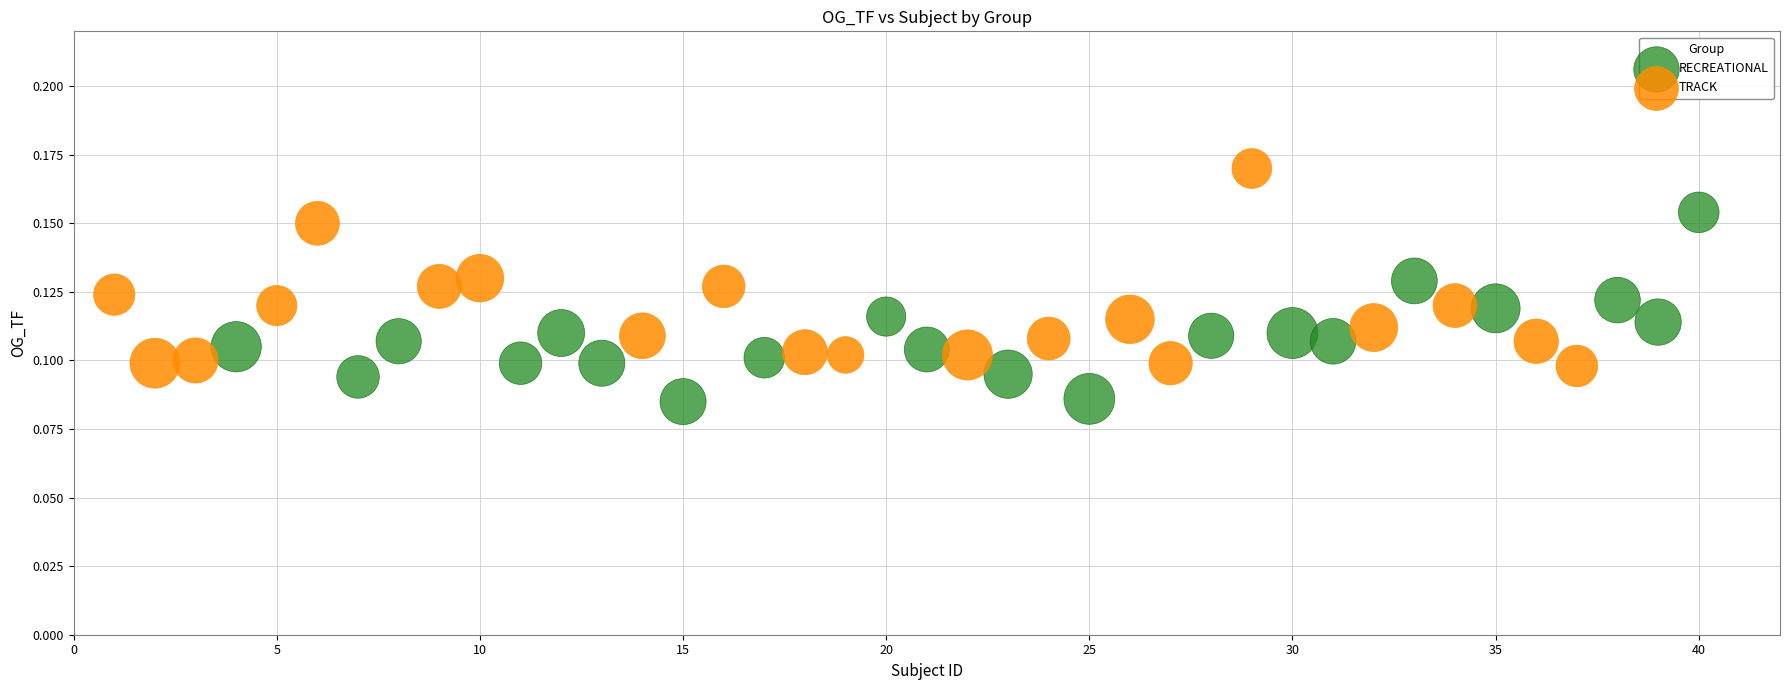

What are all the series names shown in the legend?

RECREATIONAL, TRACK